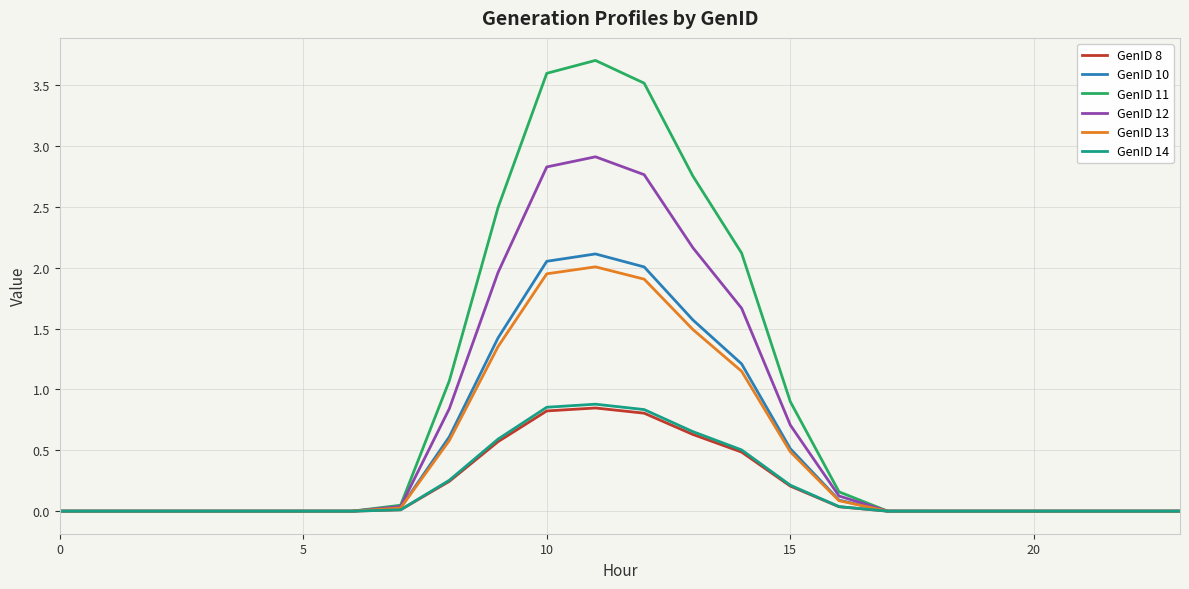

Which series has the largest total across all categories?

GenID 11